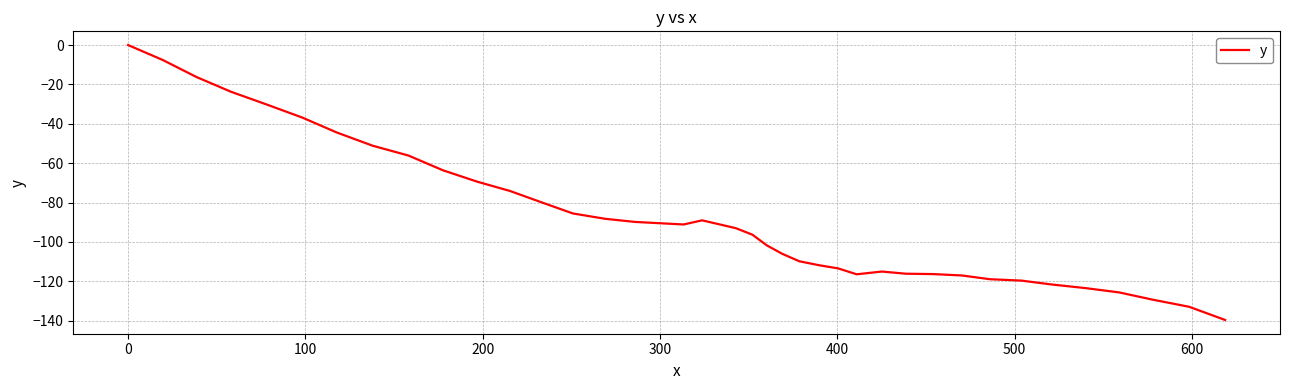

What is the difference between the maximum and minimum values?

139.6